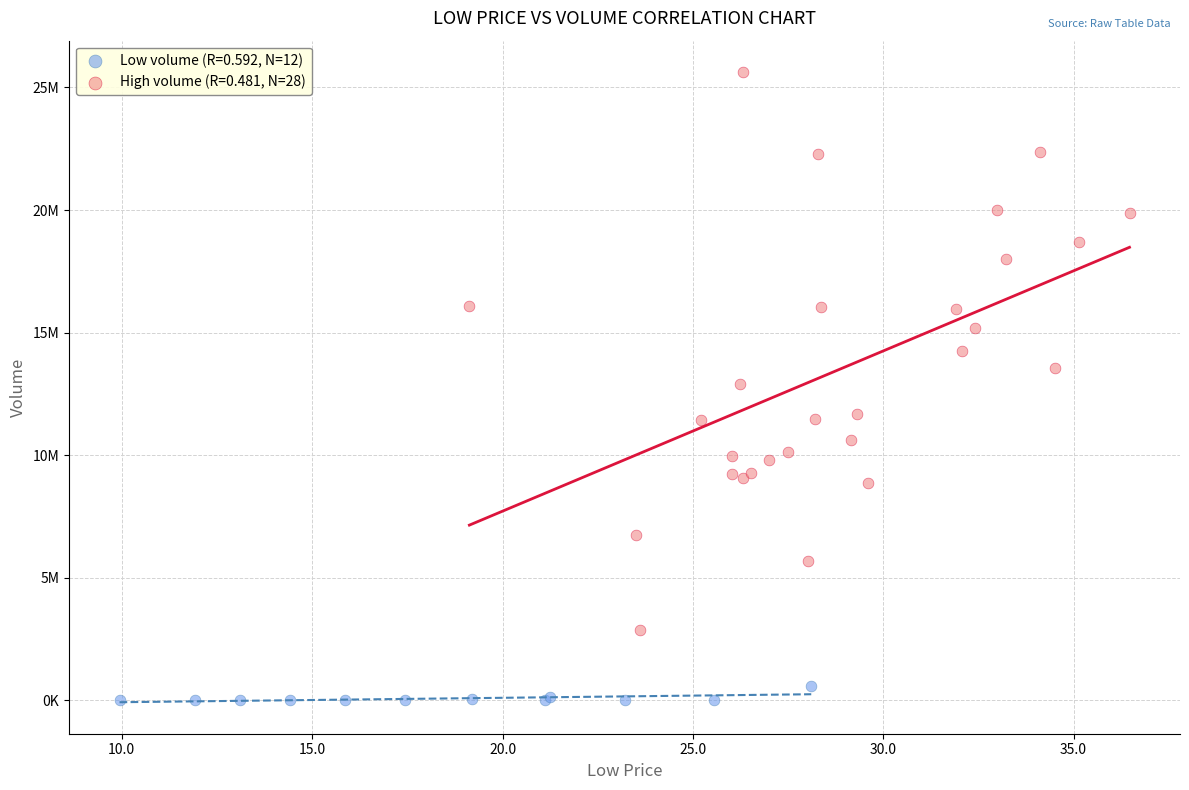

Which series reaches the minimum Y coordinate?

Low volume (R=0.592, N=12)